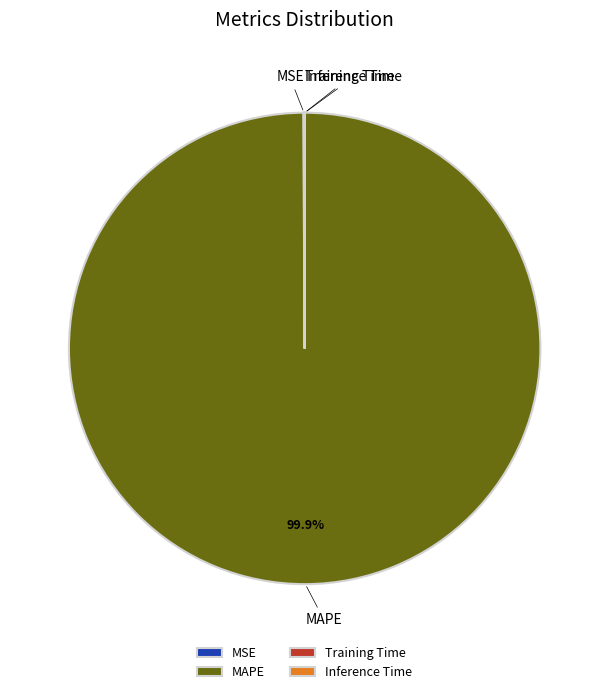

What is the majority slice?

MAPE